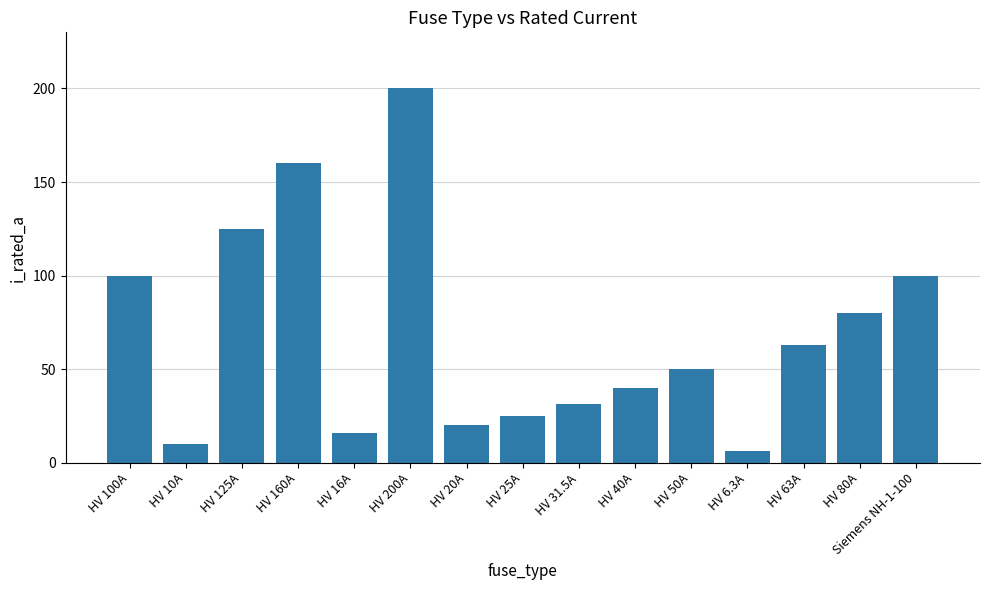

What is the difference between the maximum and minimum values?

193.7